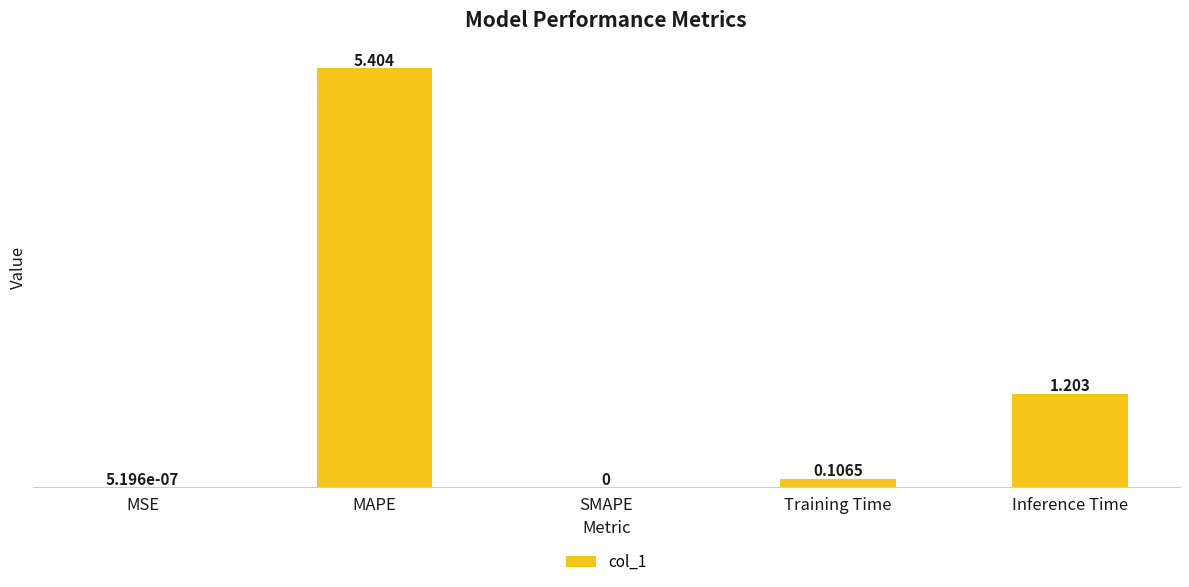

Where is the data nearest to the value 2?

Inference Time